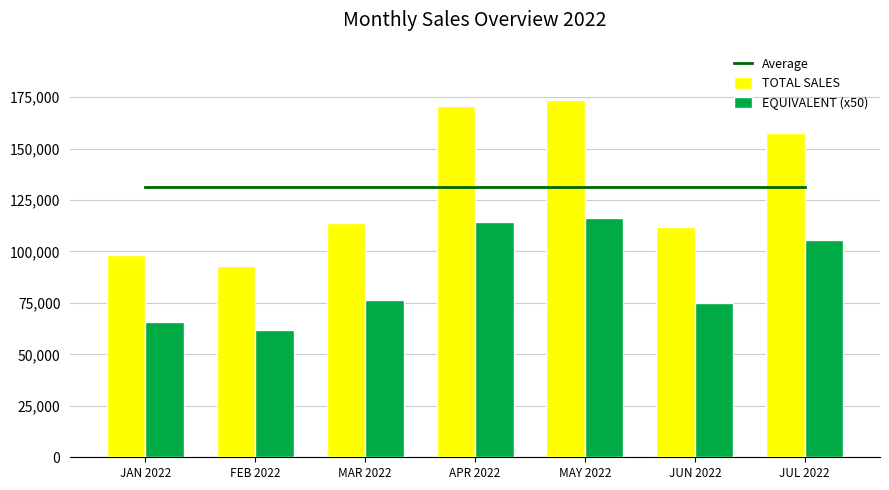

What position from the right is MAY 2022?

3